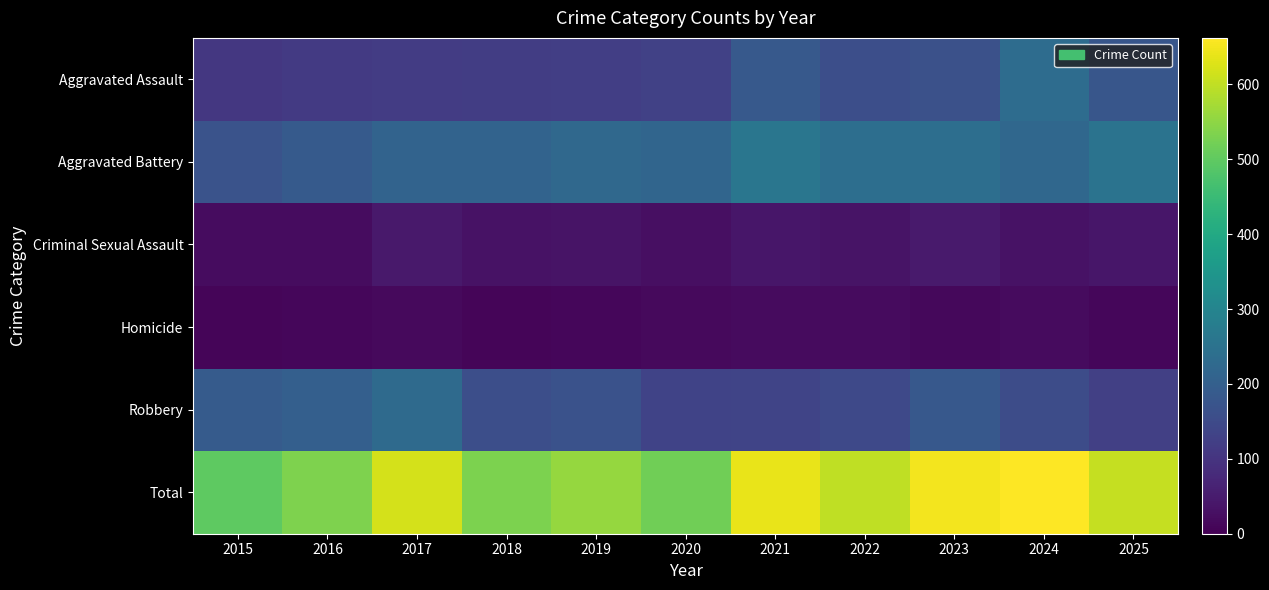

Between 2015 and 2016, which series saw the biggest shift?

Total